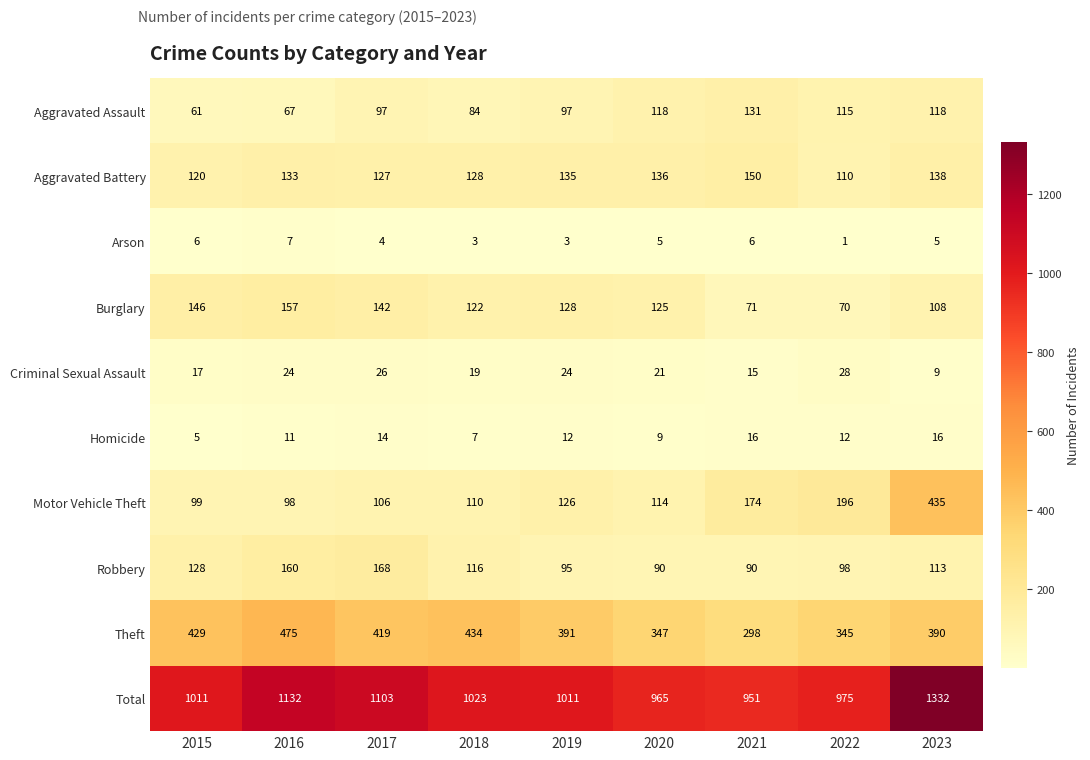

What is the total value across all series at 2021?

1902